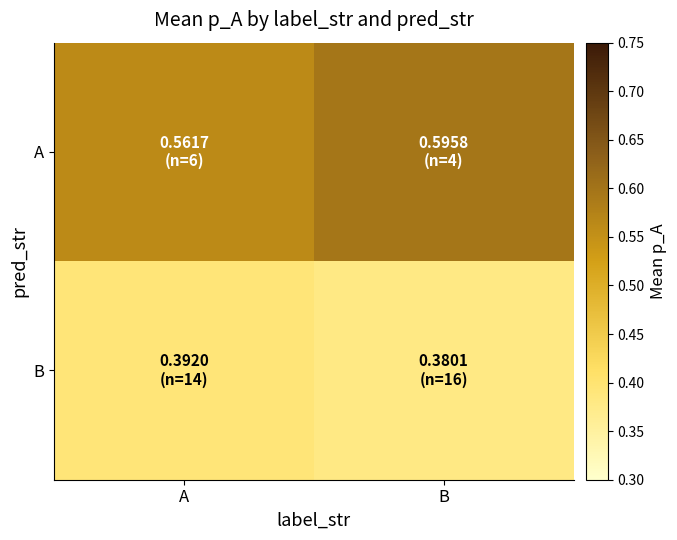

Which category has the lowest value across all series?

B